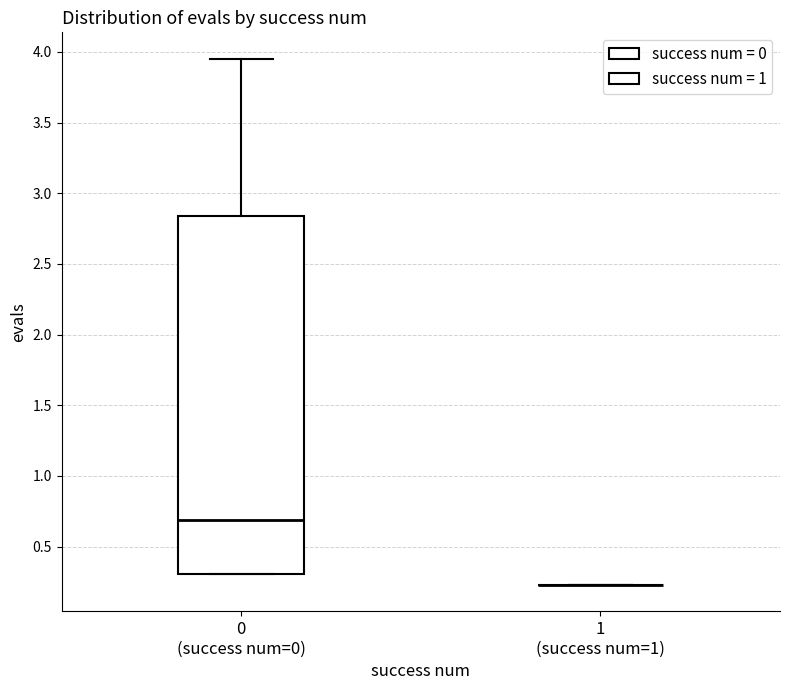

Reading left to right, transcribe this box plot: for each box, give where its median line is, the range the box spans, and where its two whiskers end, as read against the y-axis. The values are not printed on the chart, so give them approximately, as read against the axis.

0 (success num=0): median 0.70, box 0.30 to 2.85, whiskers 0.30 to 3.95
1 (success num=1): box collapsed to a line at 0.25, whiskers 0.25 to 0.25